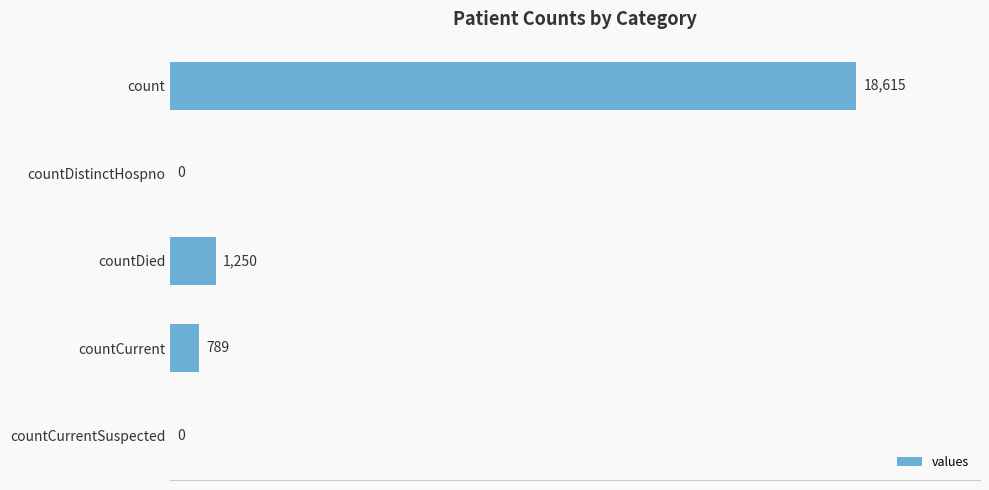

Which has a higher value, countCurrent or countCurrentSuspected?

countCurrent